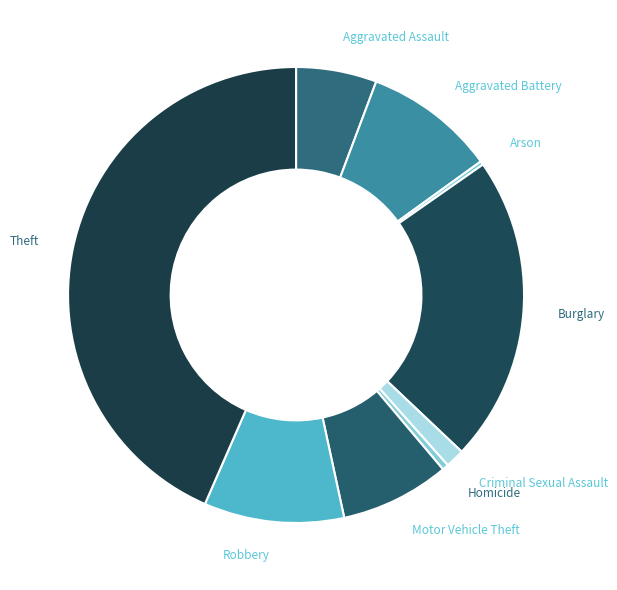

Which has a higher value, Aggravated Assault or Motor Vehicle Theft?

Motor Vehicle Theft